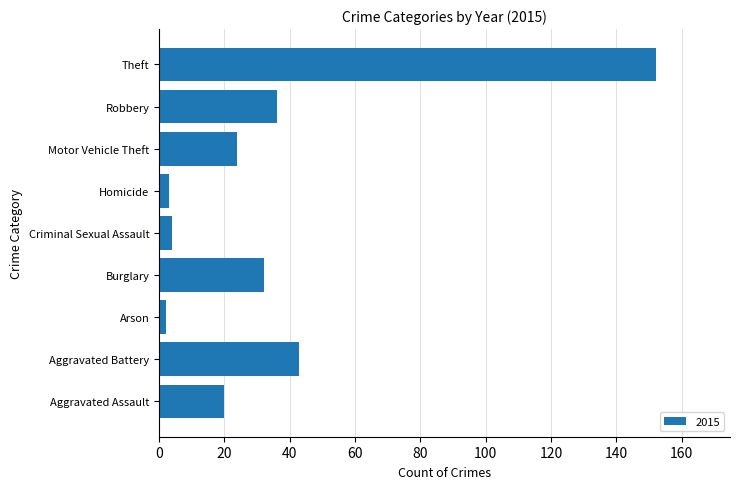

Is it true that the value at Aggravated Battery is 60?

False